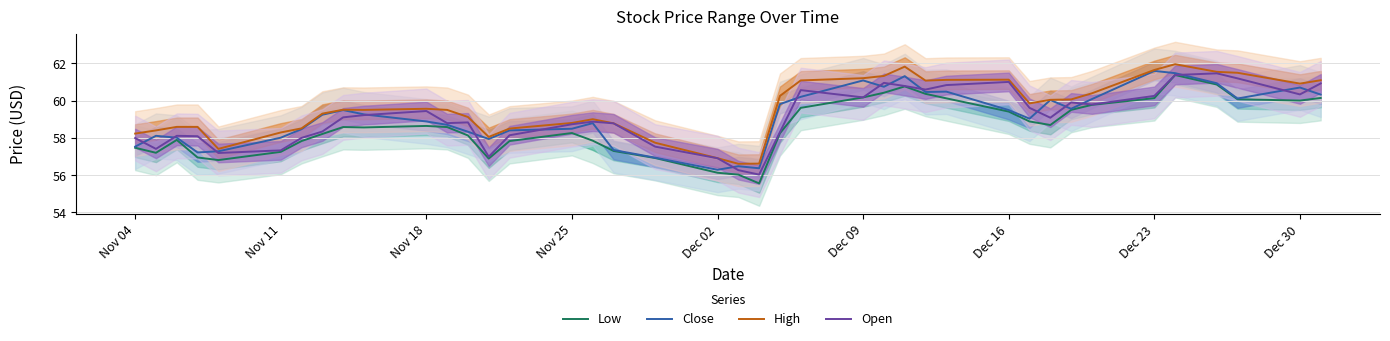

Is it true that Open equals 99.6 at Dec 09?

False